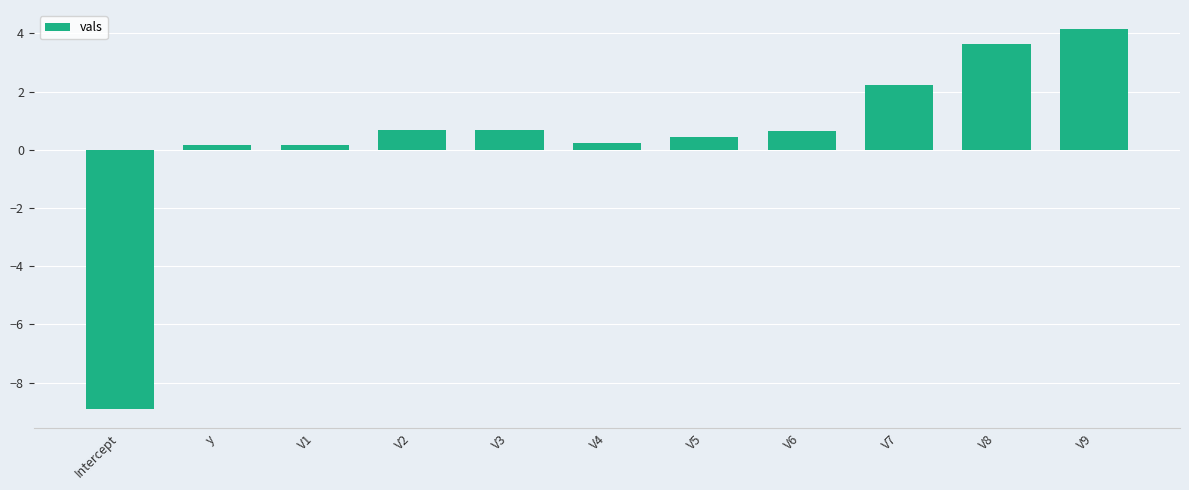

What is the label of the 10th bar from the right?

y